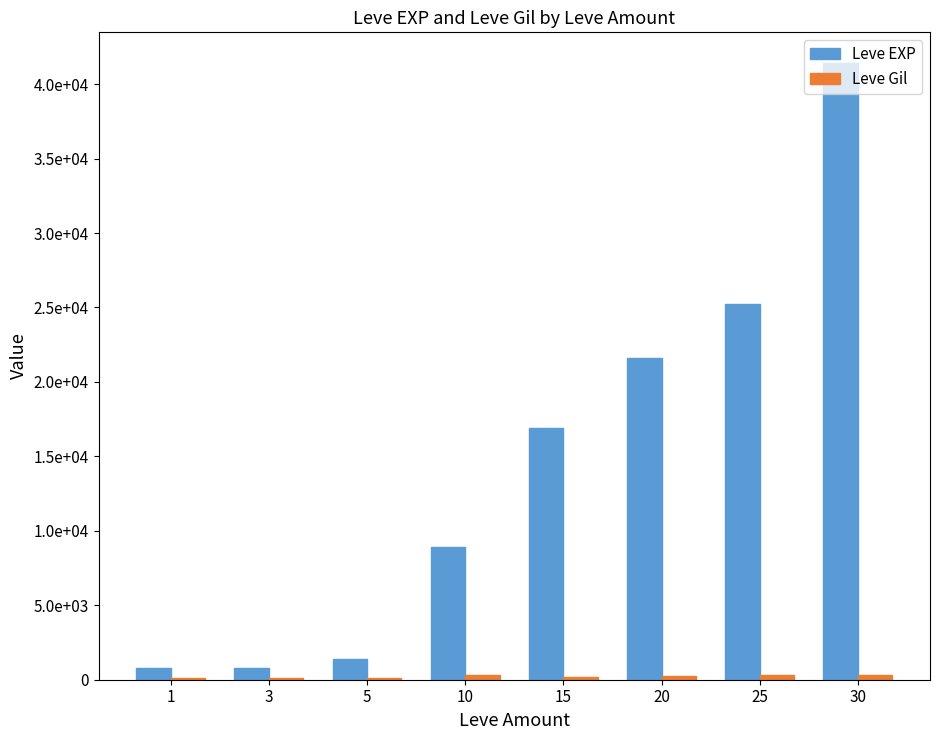

Are the bars horizontal?

No